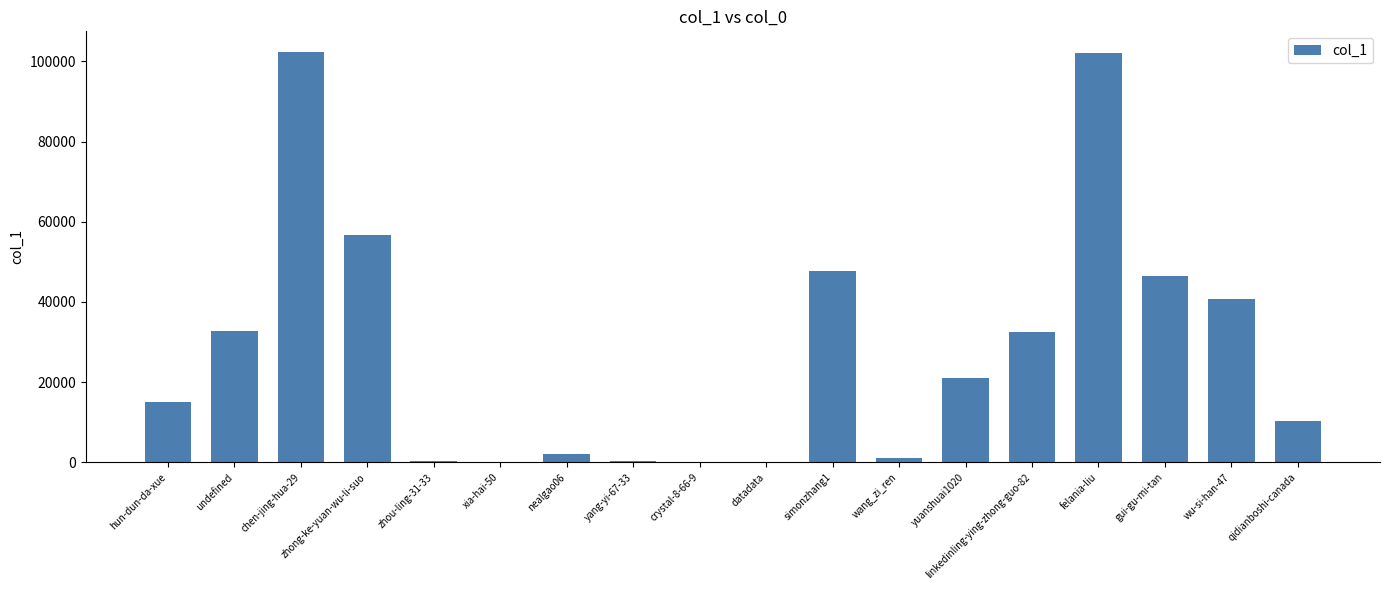

Between zhong-ke-yuan-wu-li-suo and yuanshuai1020, which is larger?

zhong-ke-yuan-wu-li-suo